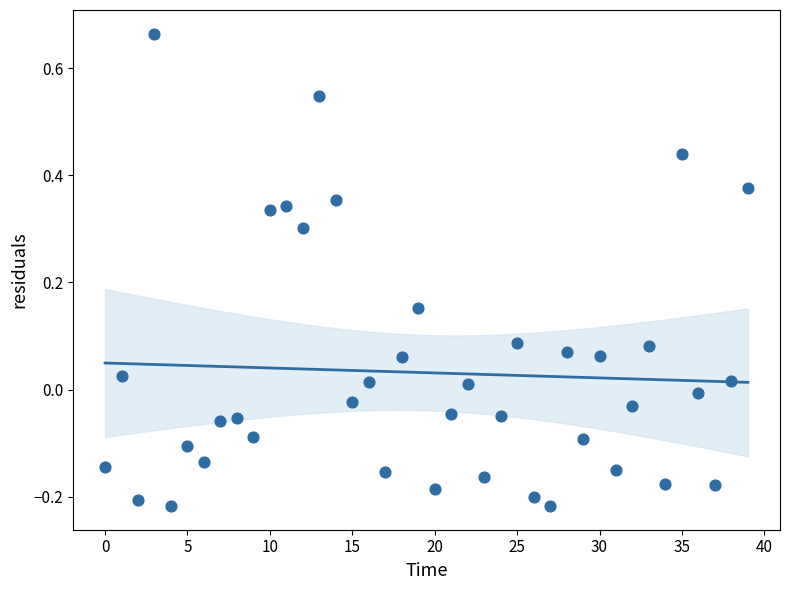

What is the range of Y values (max minus min)?

0.9